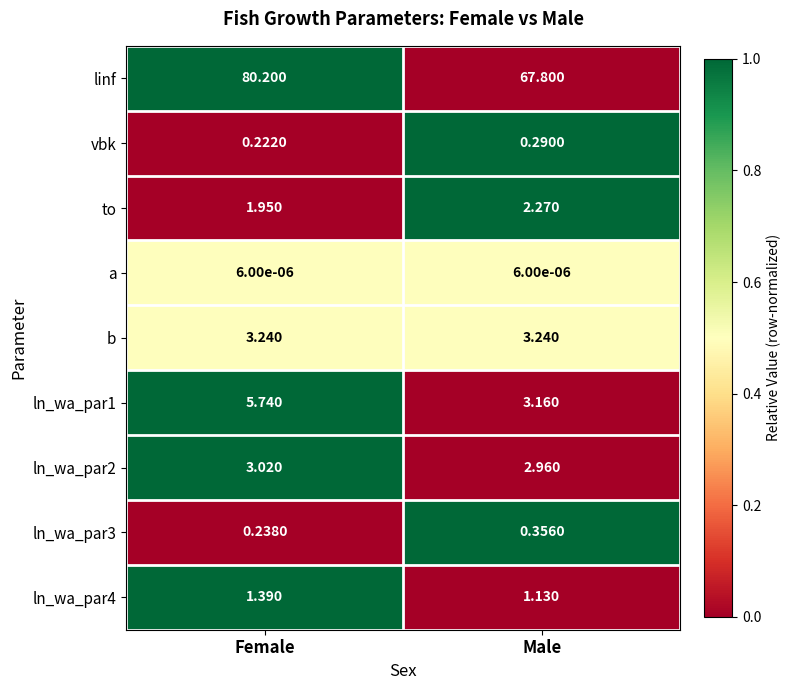

What is the spread (max minus min) of values at Female?

80.2